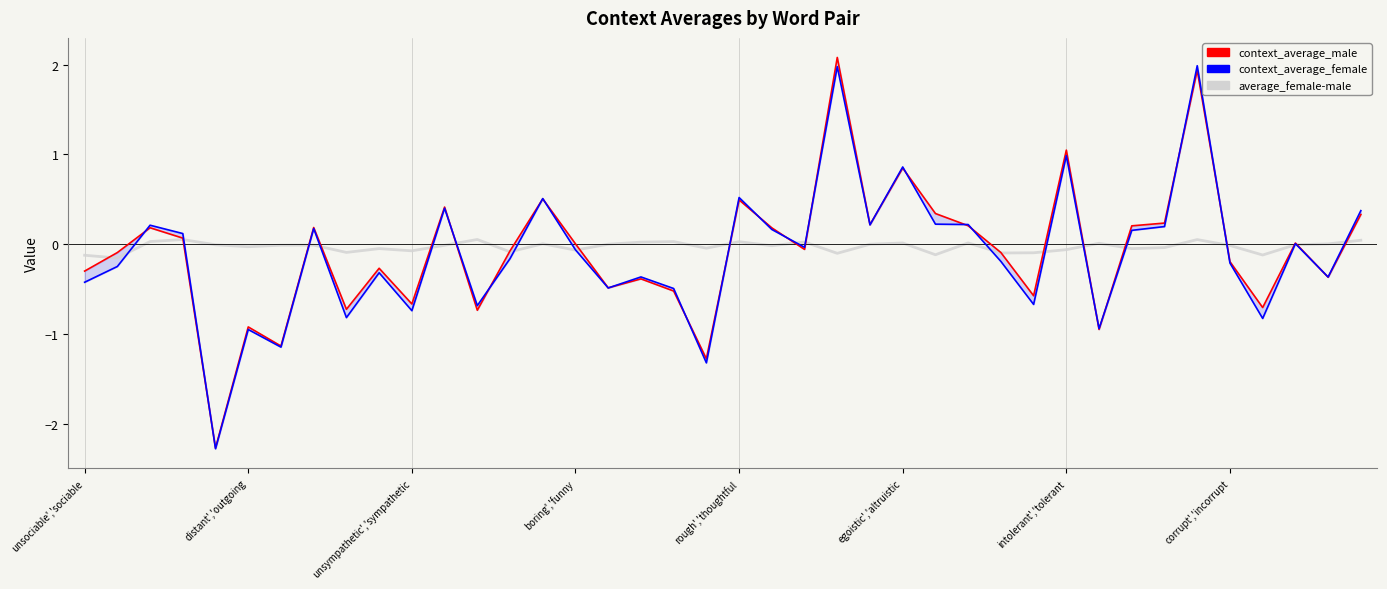

Which category has the highest value in the average_female-male series?

12